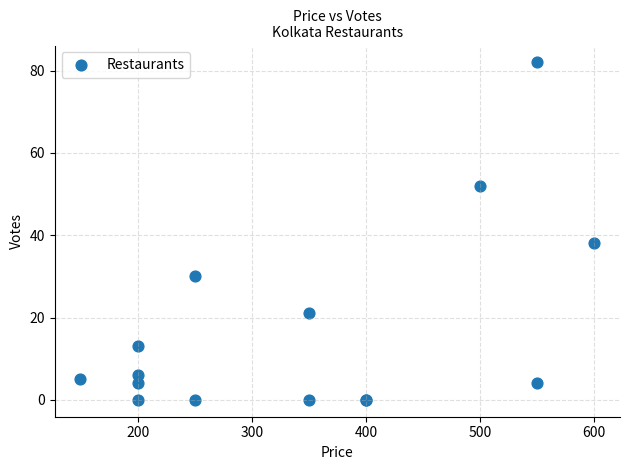

What Y value in the scatter plot is closest to 41?

38